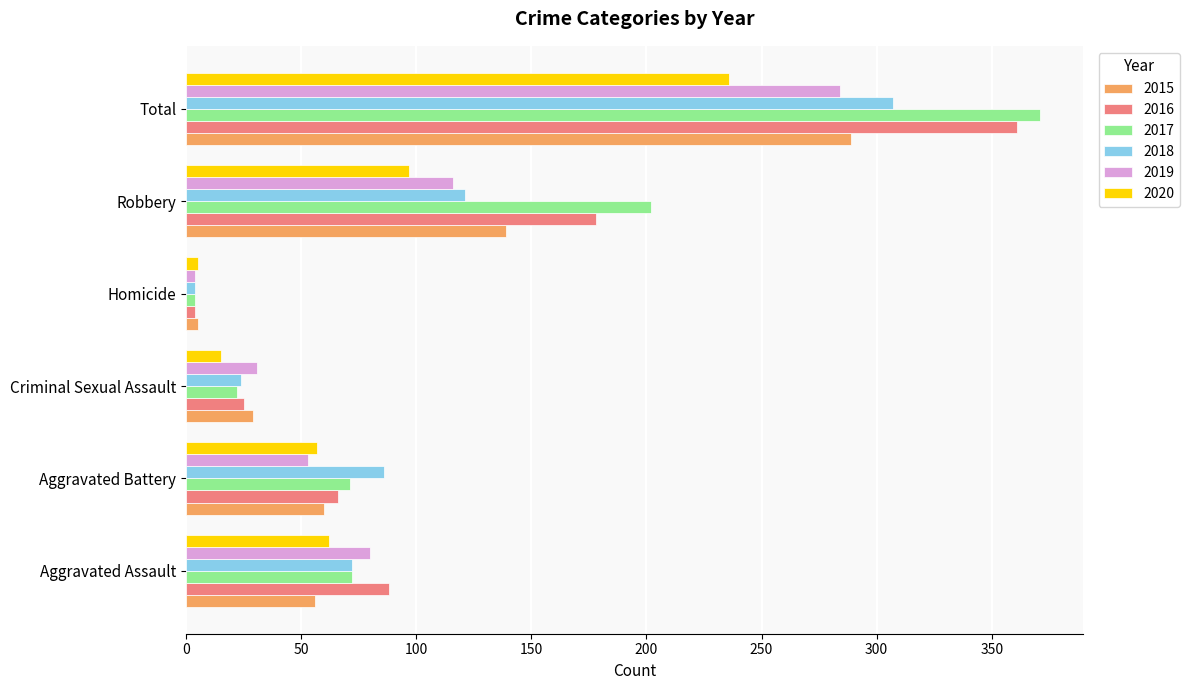

What is the difference between the highest and lowest values at Homicide?

1